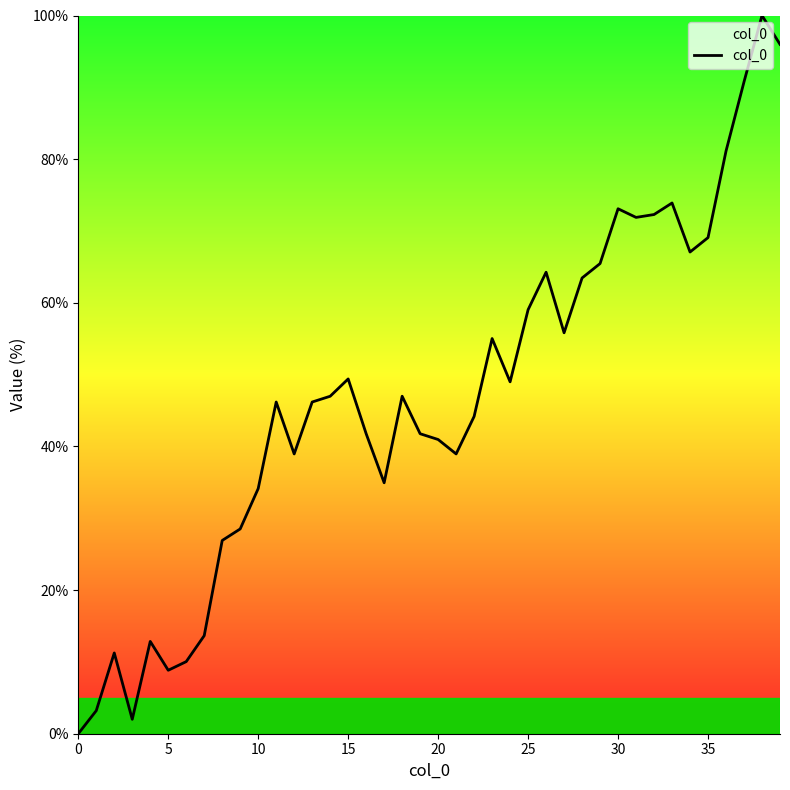

What is the greatest value displayed?

100.0